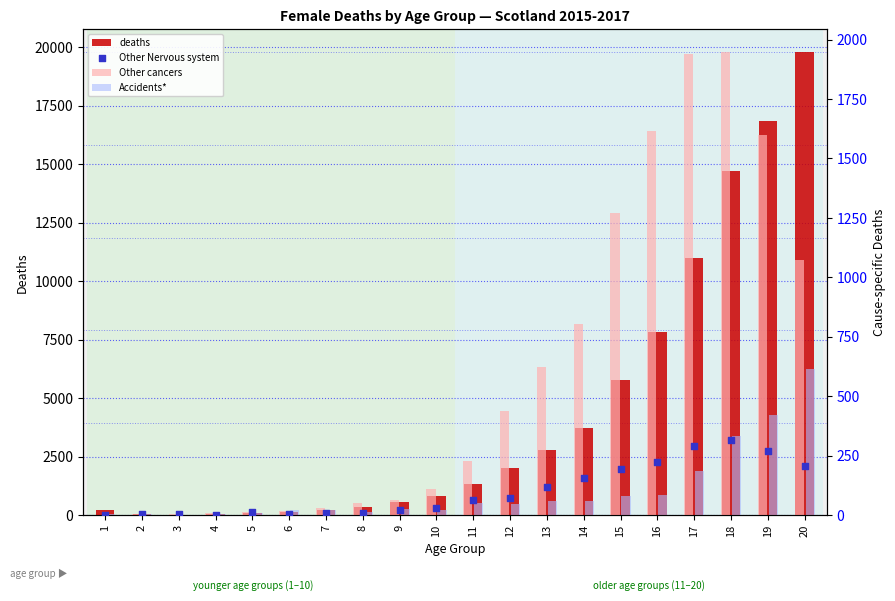

Which series has the largest Y range (max minus min)?

deaths